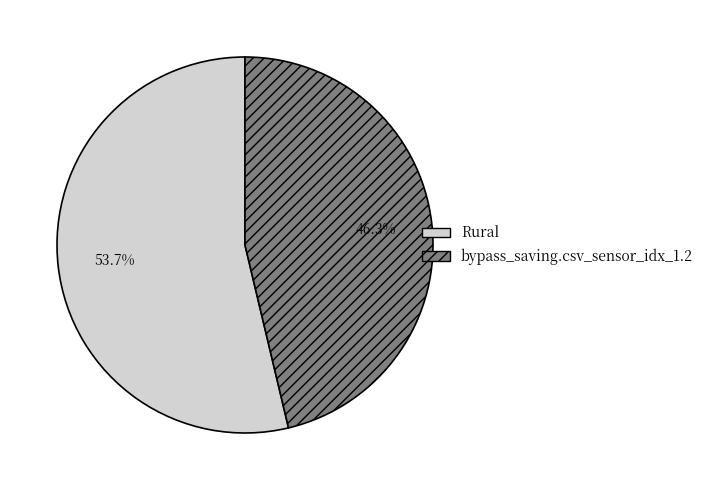

Which has a higher value, bypass_saving.csv_sensor_idx_1.2 or Rural?

Rural